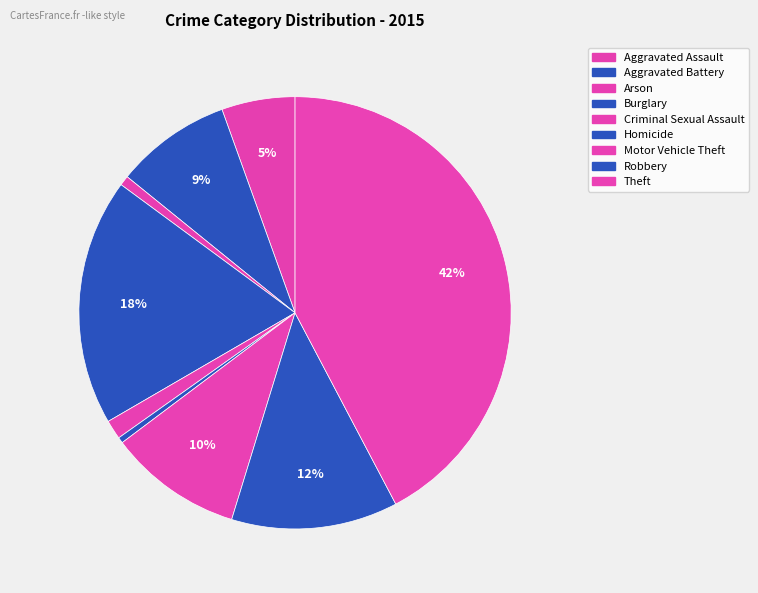

Count the number of slices in the pie.

9